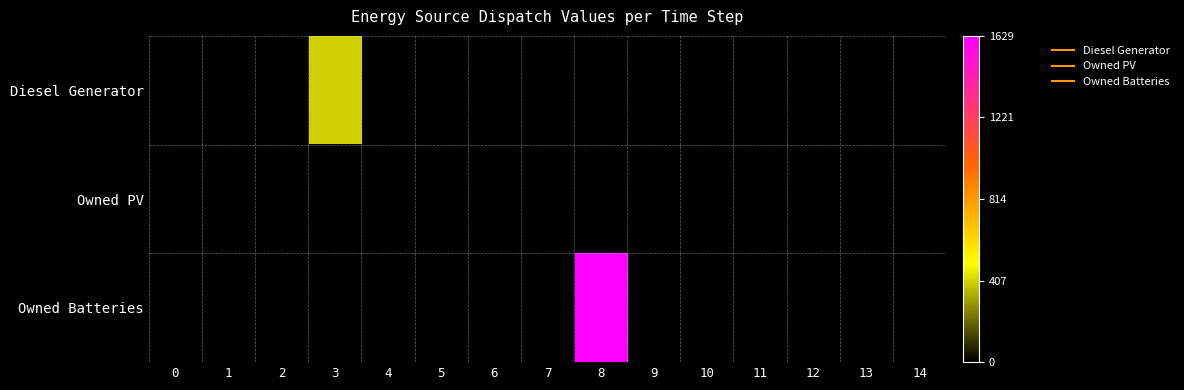

Reading left to right, transcribe all the data shown in this chart.

Diesel Generator: 0=0	1=0	2=0	3=400	4=0	5=0	6=0	7=0	8=0	9=0	10=0	11=0	12=0	13=0	14=0
Owned PV: 0=0	1=0	2=0	3=0	4=0	5=0	6=0	7=0	8=0	9=0	10=0	11=0	12=0	13=0	14=0
Owned Batteries: 0=0	1=0	2=0	3=0	4=0	5=0	6=0	7=0	8=1629	9=0	10=0	11=0	12=0	13=0	14=0